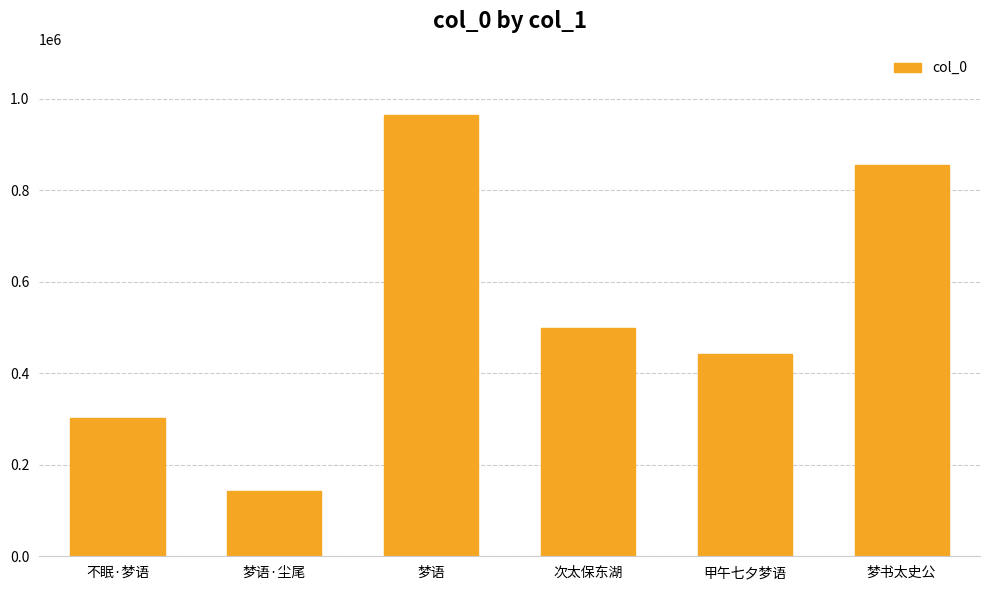

What is the label of the 1st bar from the right?

梦书太史公